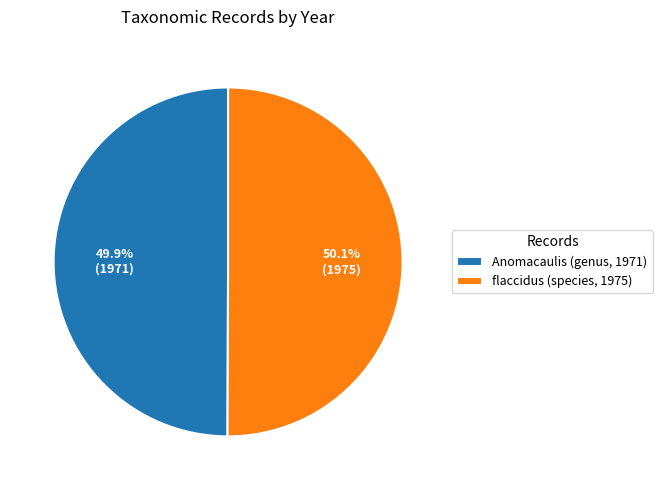

True or false: Anomacaulis (genus, 1971) accounts for 61% of the total.

False